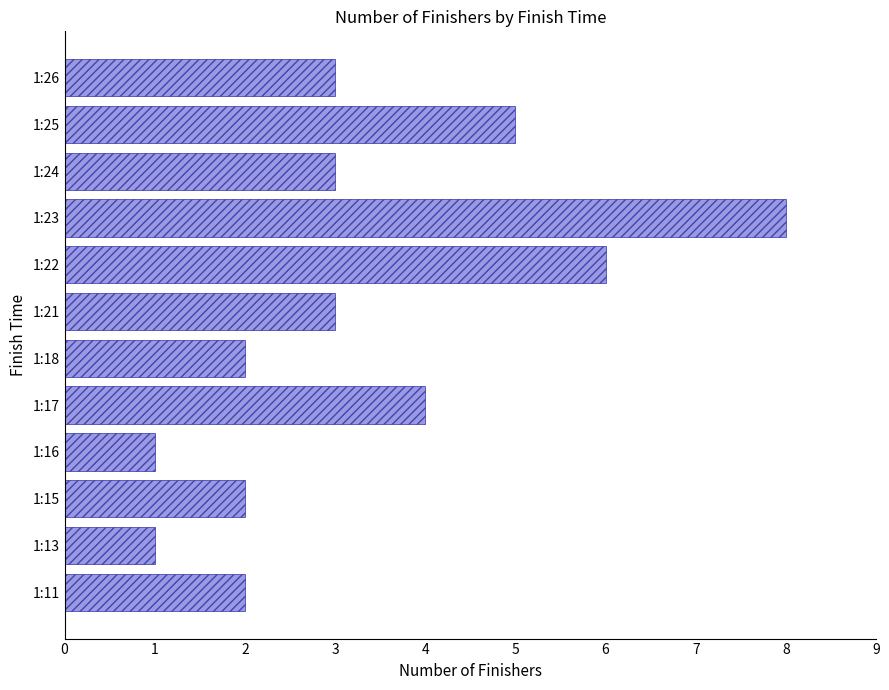

What is the sum of all values?

40